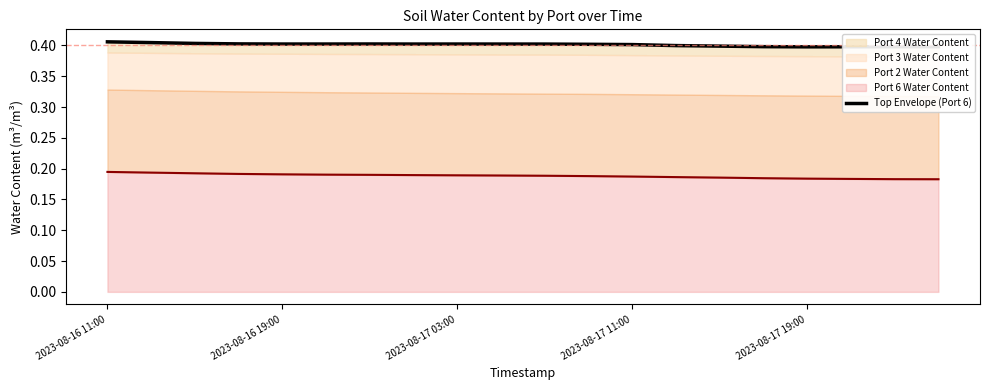

Reading right to left, what are all the values shown in this chart?

0.4	0.4	0.4	0.4	0.4	0.4	0.4	0.4	0.4	0.4	0.4	0.4	0.4	0.4	0.4	0.4	0.4	0.4	0.4	0.4